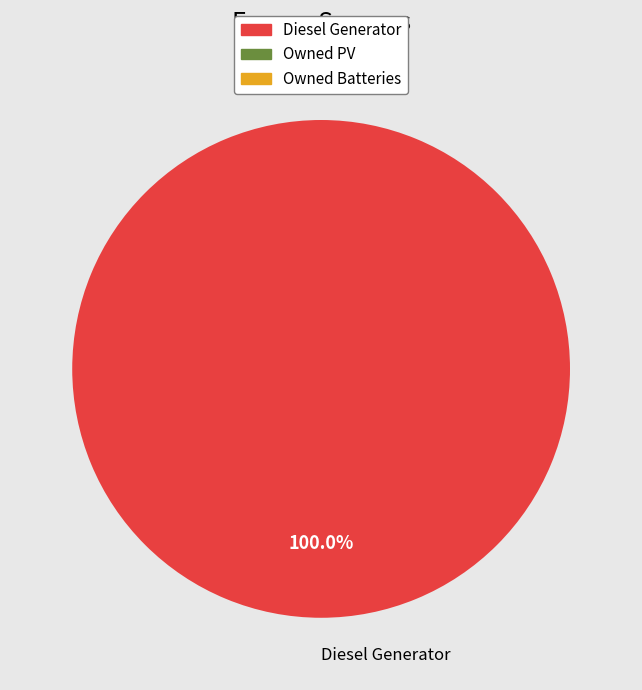

Rank the categories by value from lowest to highest.

Diesel Generator